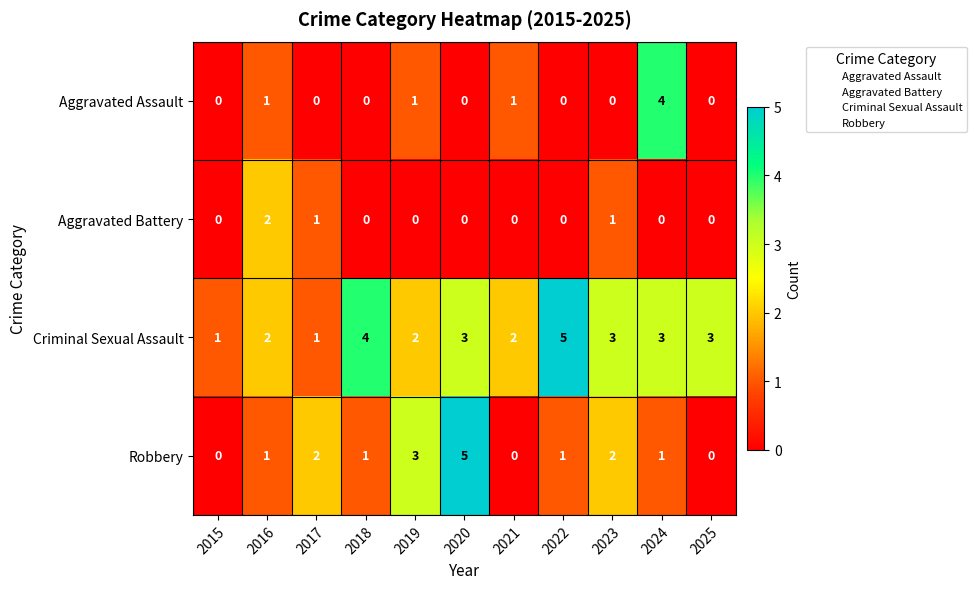

True or false: Robbery has a value of 0 at 2016.

False